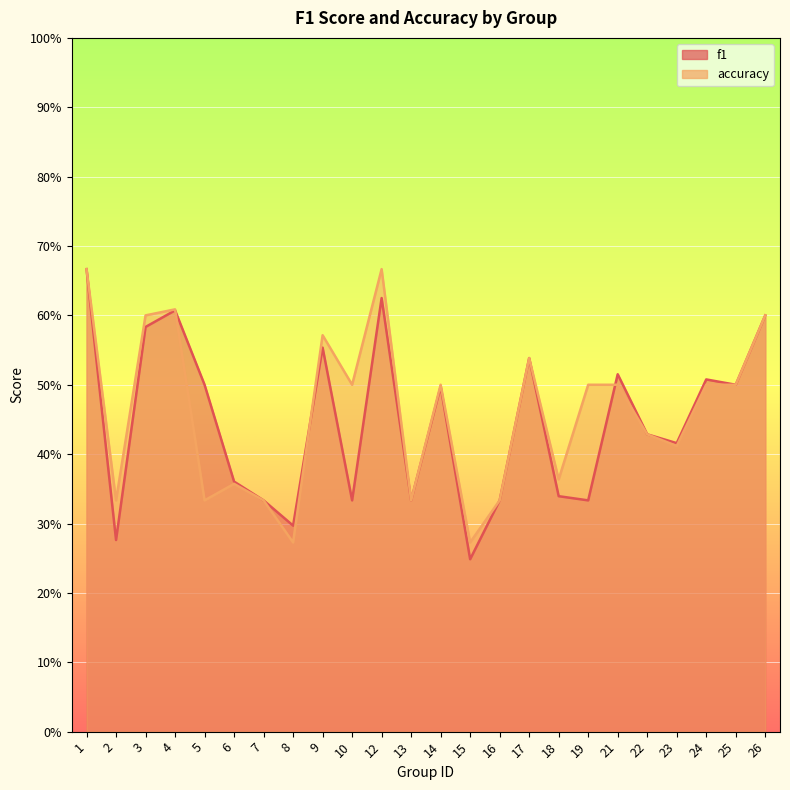

What is the spread (max minus min) of values at 5?

0.2